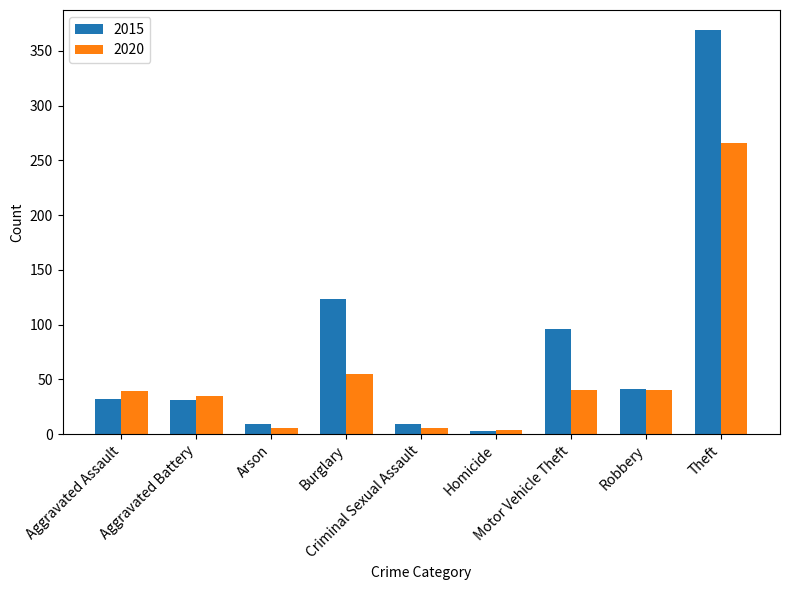

How many bars are there in total?

18